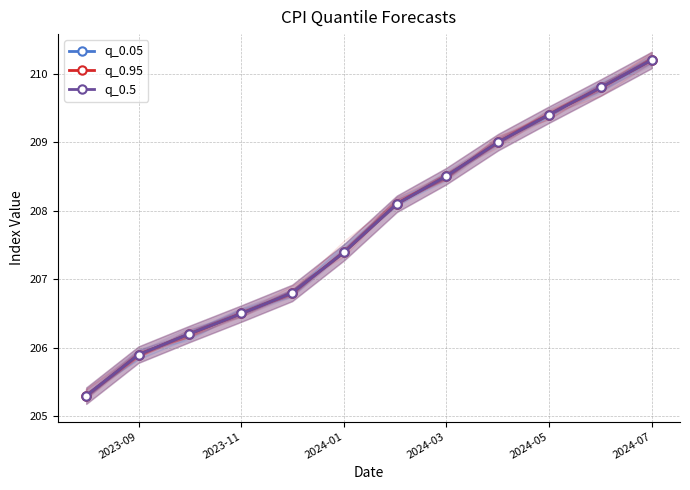

Which series has the widest spread of values?

q_0.05